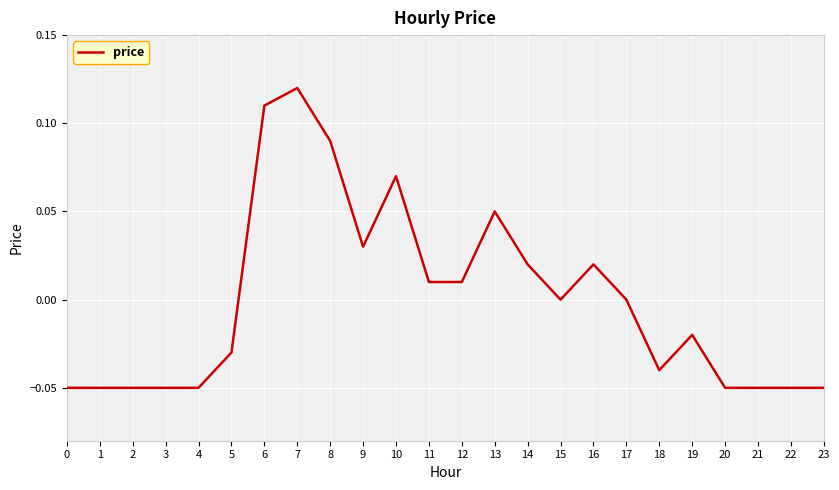

At which category does the chart reach its peak across all series?

7